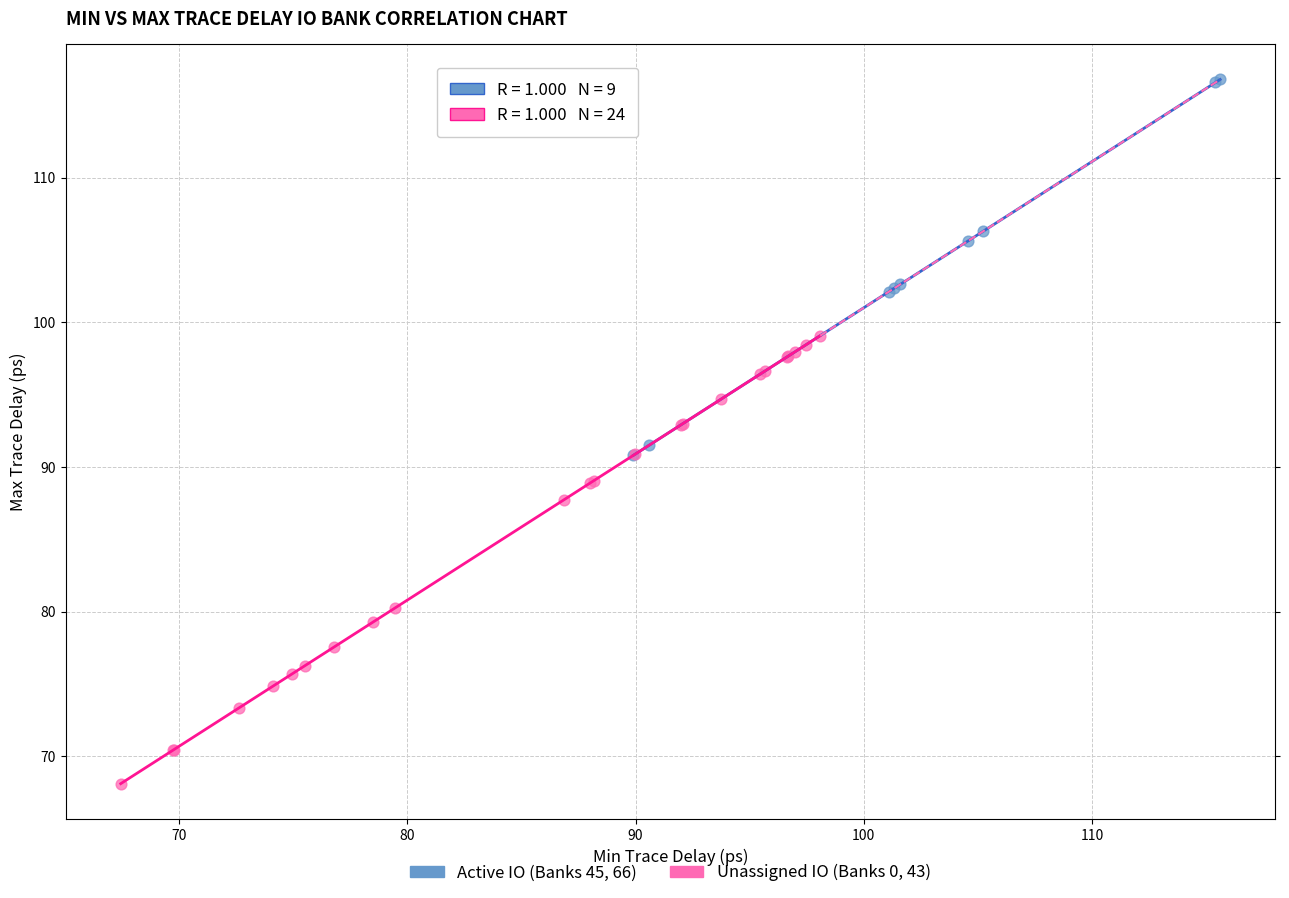

Which series reaches the minimum Y coordinate?

Unassigned IO (Banks 0, 43)